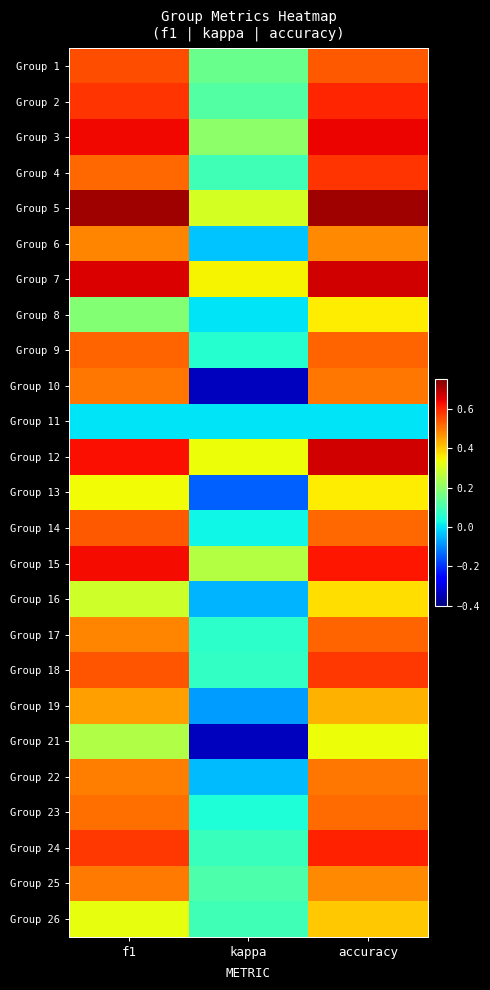

At kappa, list the series in order from largest to smallest.

Group 7, Group 12, Group 5, Group 15, Group 3, Group 1, Group 2, Group 25, Group 4, Group 26, Group 24, Group 18, Group 17, Group 9, Group 23, Group 14, Group 8, Group 11, Group 6, Group 22, Group 16, Group 19, Group 13, Group 10, Group 21